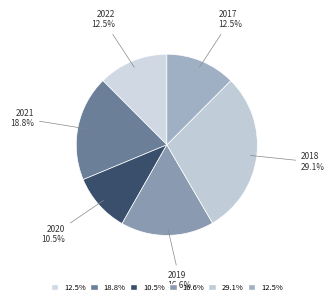

Count the number of slices in the pie.

6